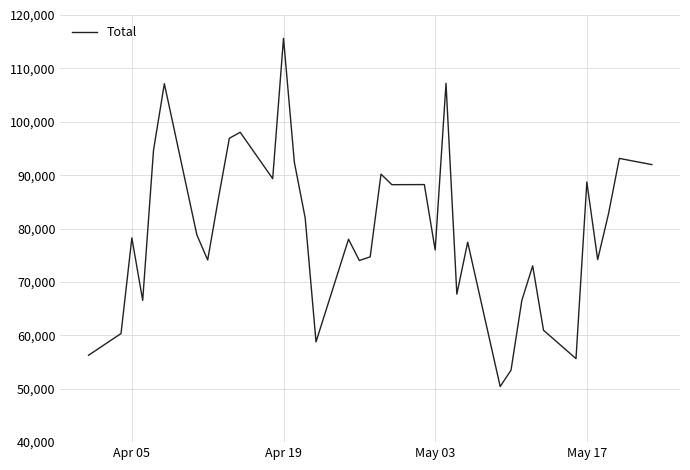

What is the difference between the maximum and minimum values?

65220